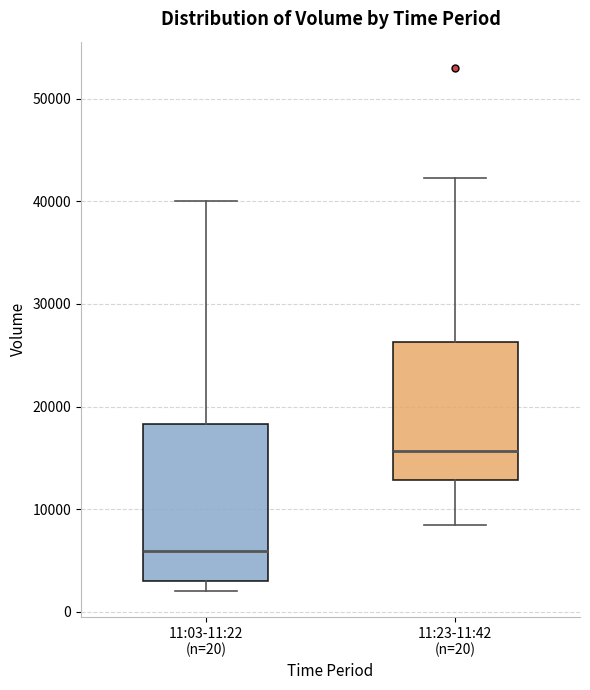

Which box has the lowest median line?

11:03-11:22 (n=20)